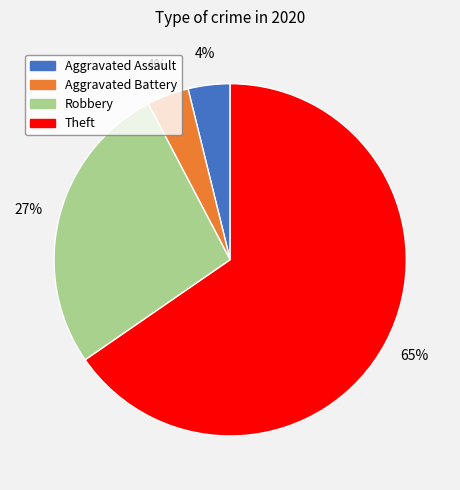

What is the majority slice?

Theft